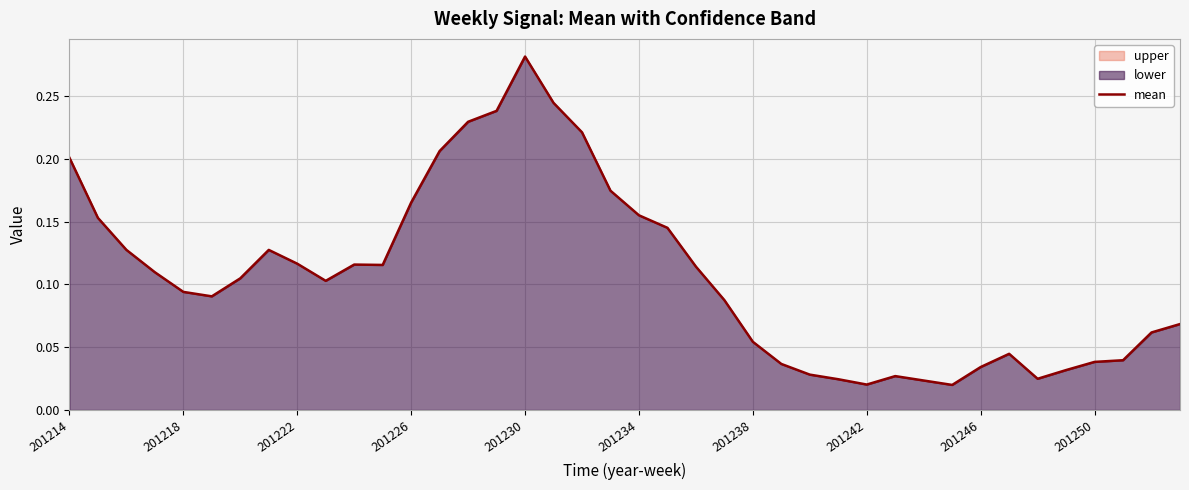

Which category has the highest value across all series?

201230